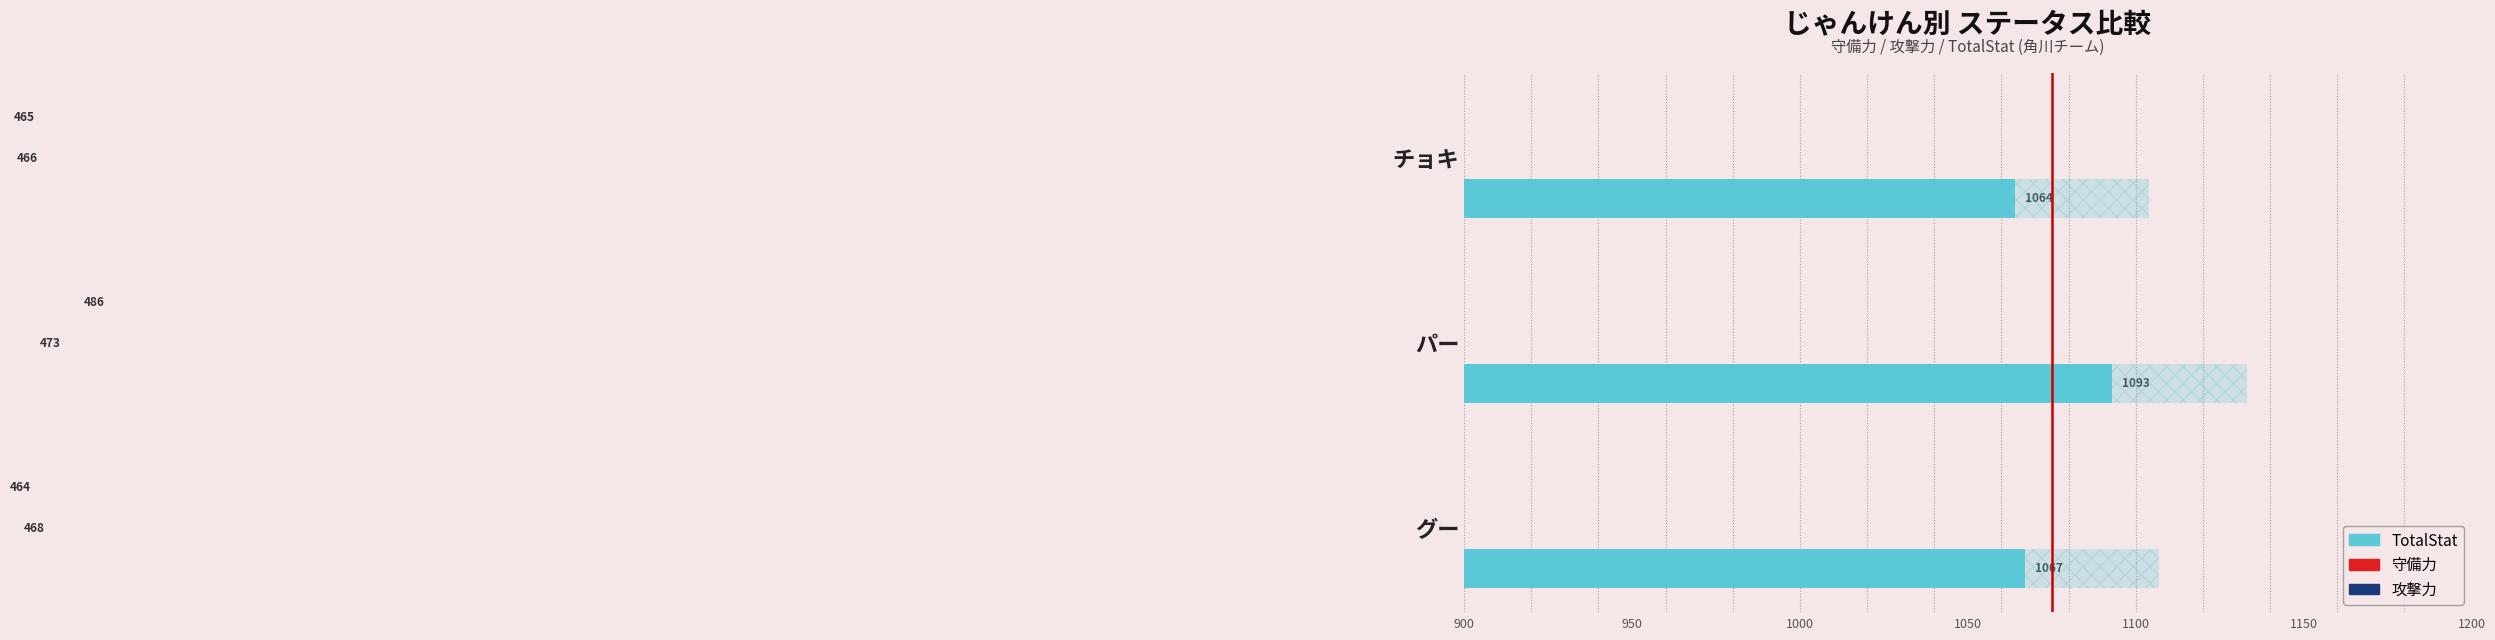

Is the value of TotalStat at チョキ greater than the value of 守備力 at グー?

Yes